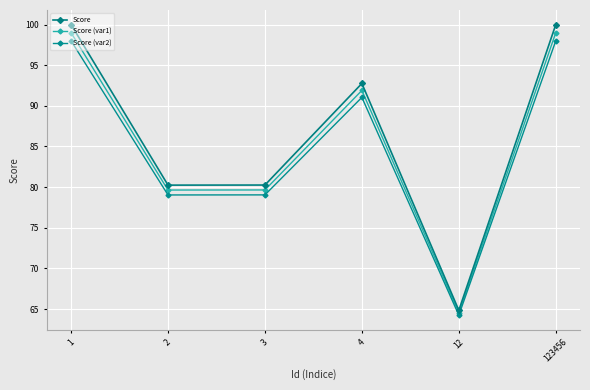

Rank the series at 123456 from highest to lowest value.

Score, Score (var1), Score (var2)